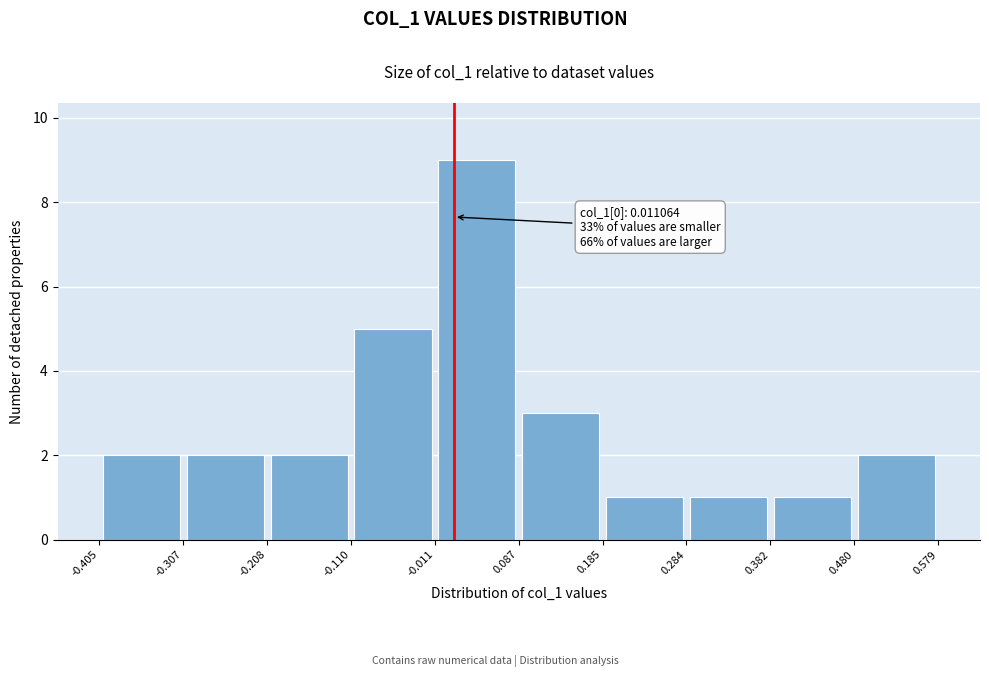

Over which range of the x-axis is the bar tallest?

-0.011 to 0.087